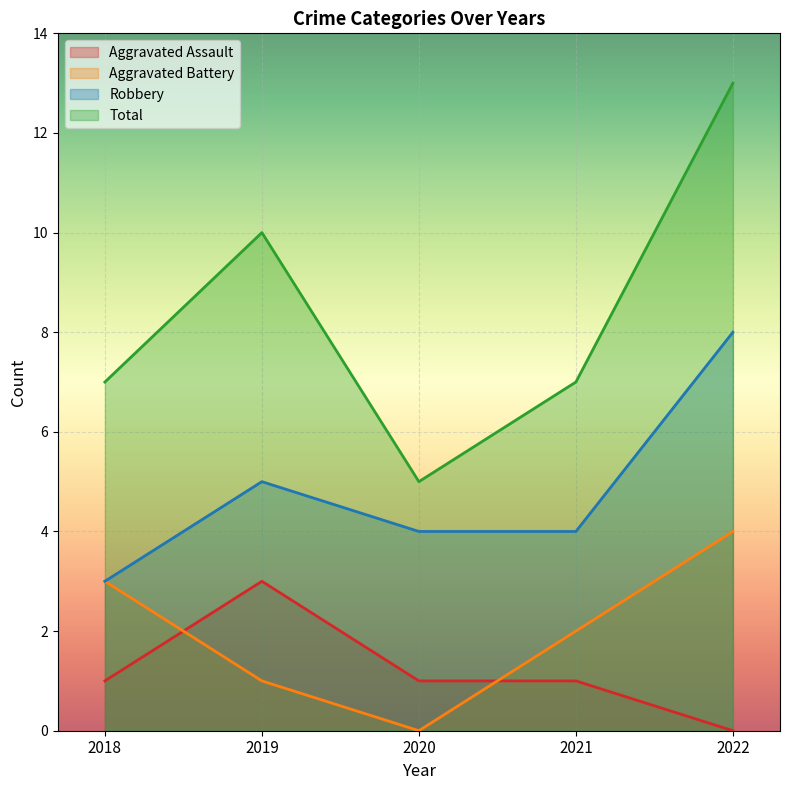

How many lines are shown in the chart?

4